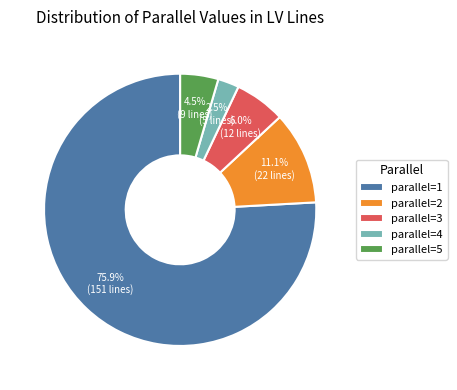

How many slices are in this pie chart?

5